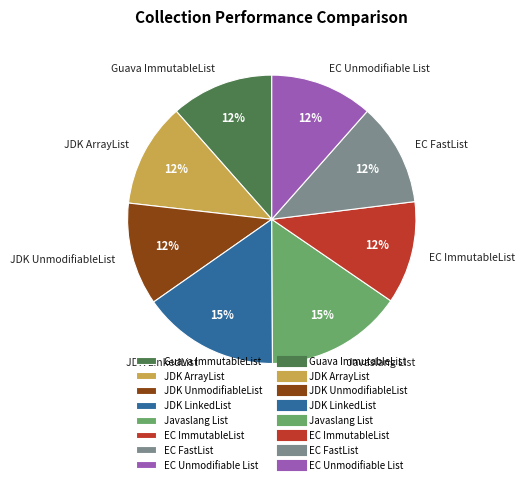

Approximately how many times larger is the value at Guava ImmutableList compared to JDK ArrayList?

1.0